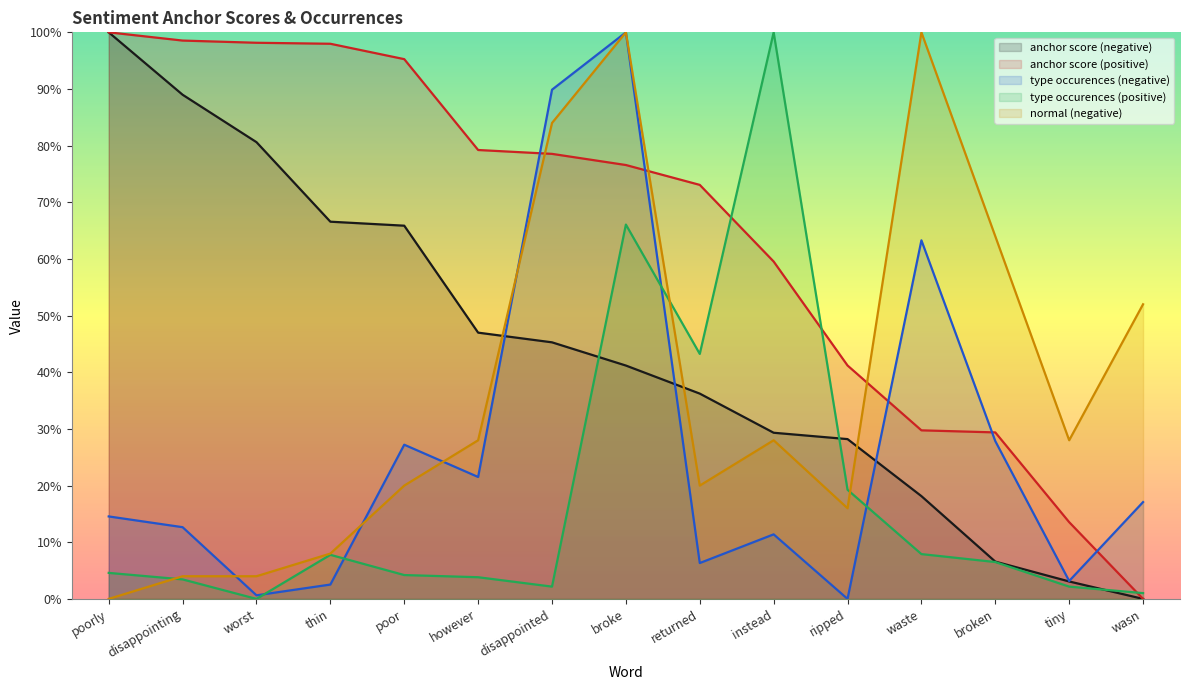

How many values in type occurences (negative) are above zero?

14